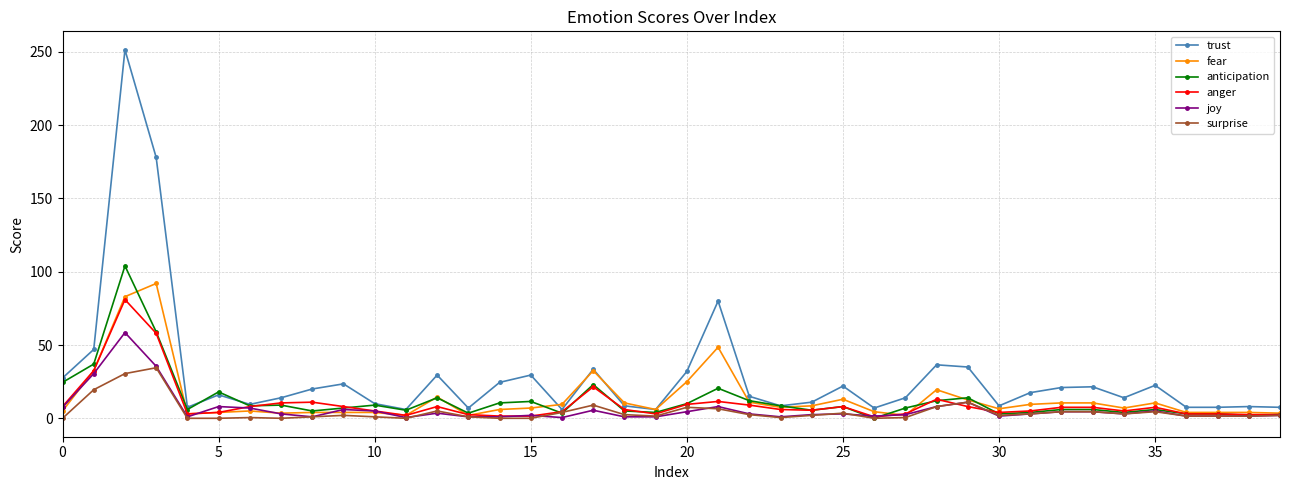

What is the lowest value of the trust series?

6.0